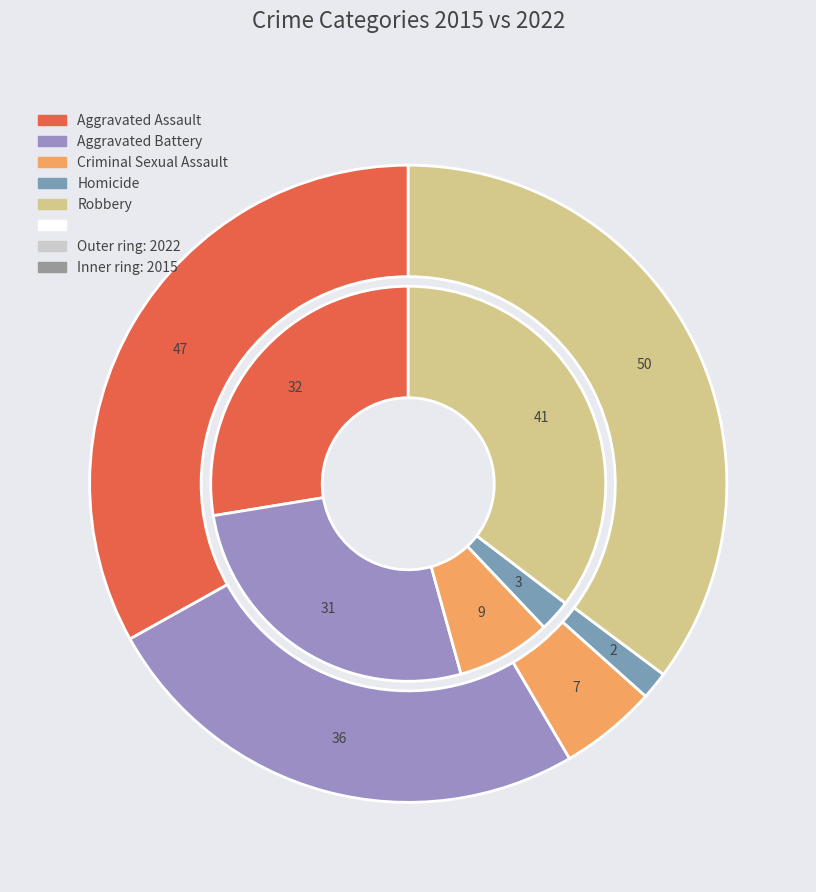

Do 3 and values_2015 together represent more than half of the pie?

No